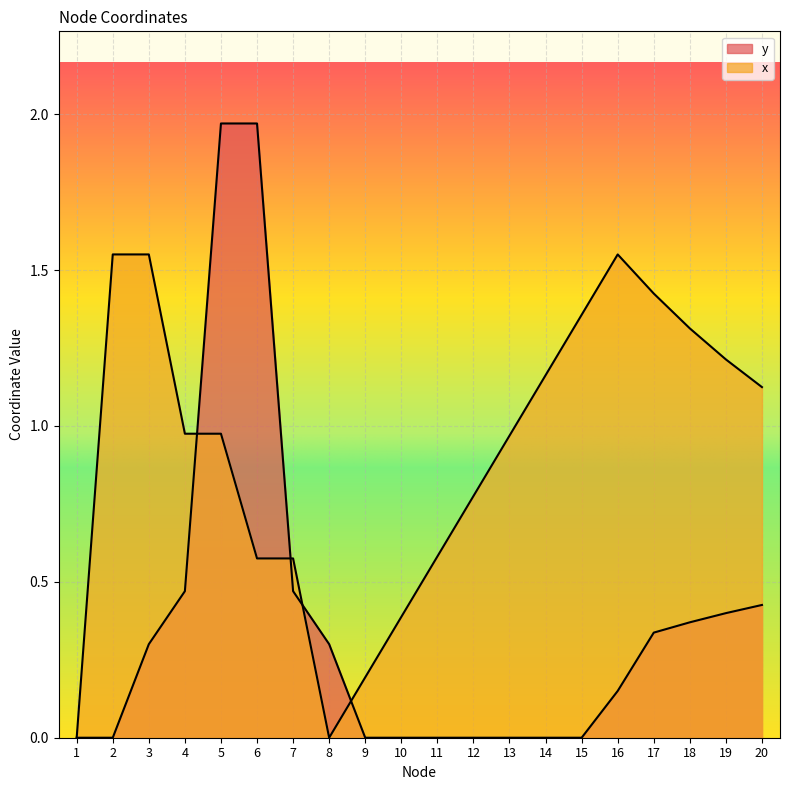

True or false: y has a value of -1.0 at 12.

False